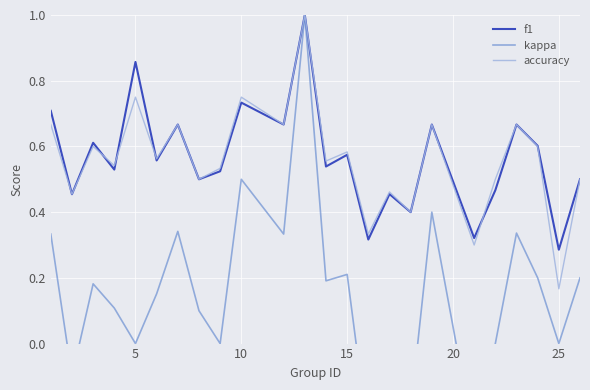

Where is accuracy nearest to the value 0?

25